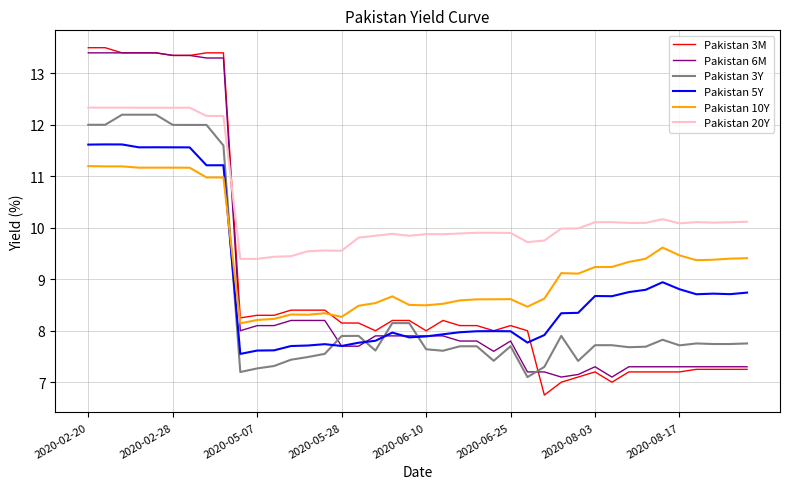

Which series has the widest spread of values?

Pakistan 3M